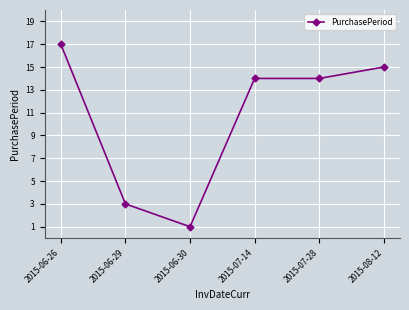

What is the change in value from 2015-06-29 to 2015-08-12?

+12